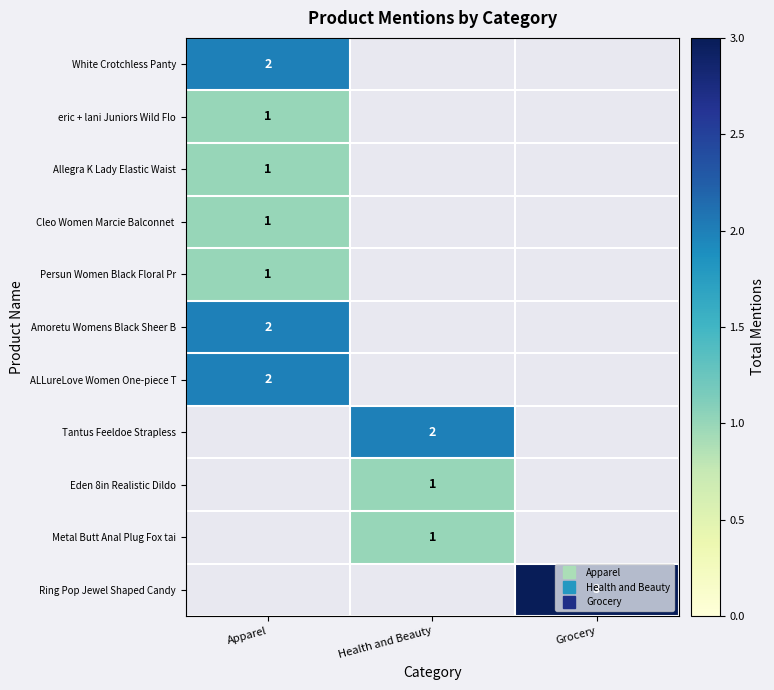

Which has a higher value, Health and Beauty or Apparel?

Apparel